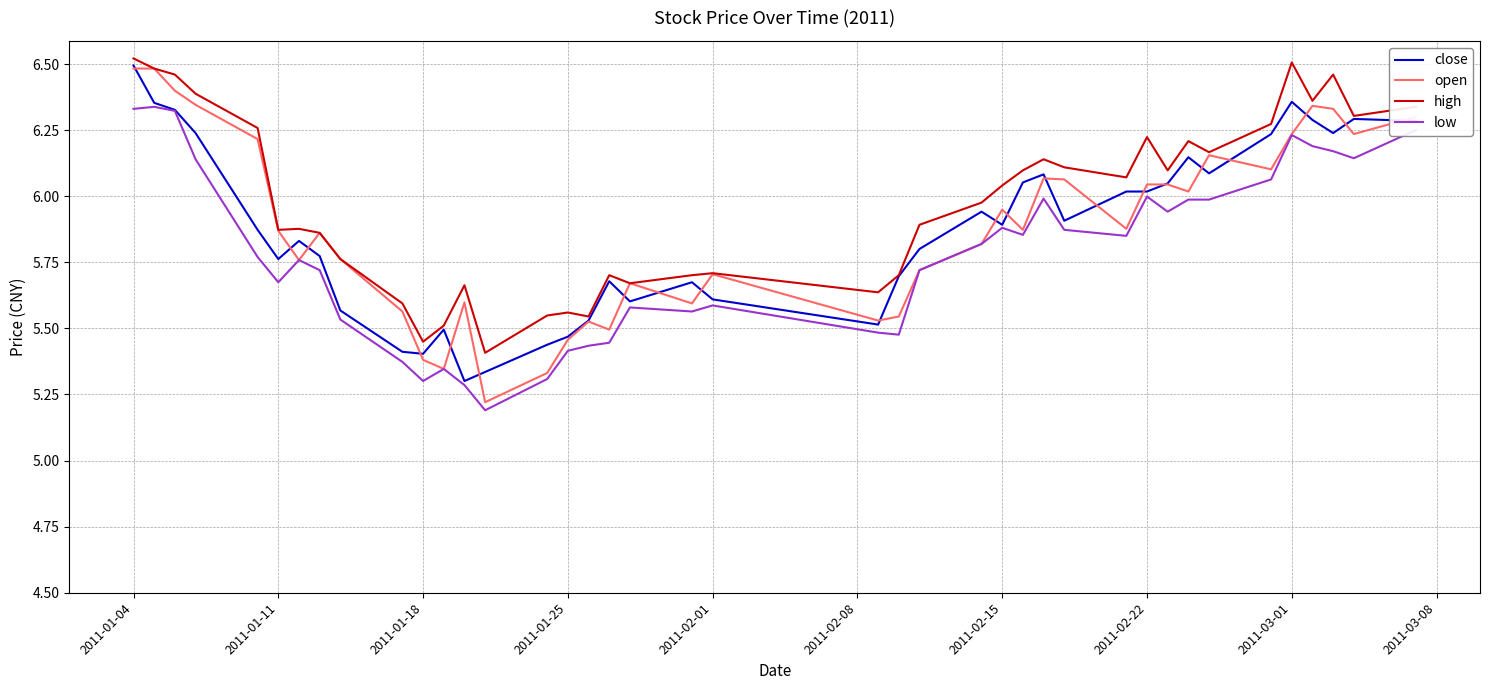

What is the minimum value shown in the chart?

5.2